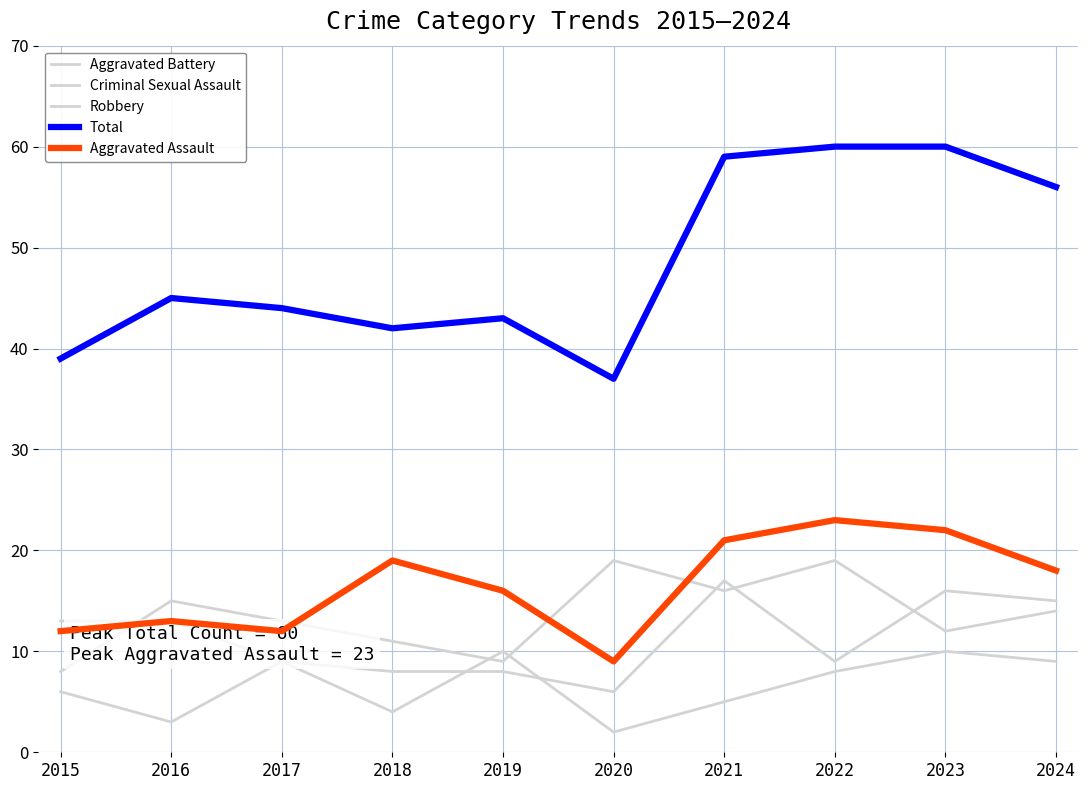

True or false: Criminal Sexual Assault has a value of 5 at 2017.

False